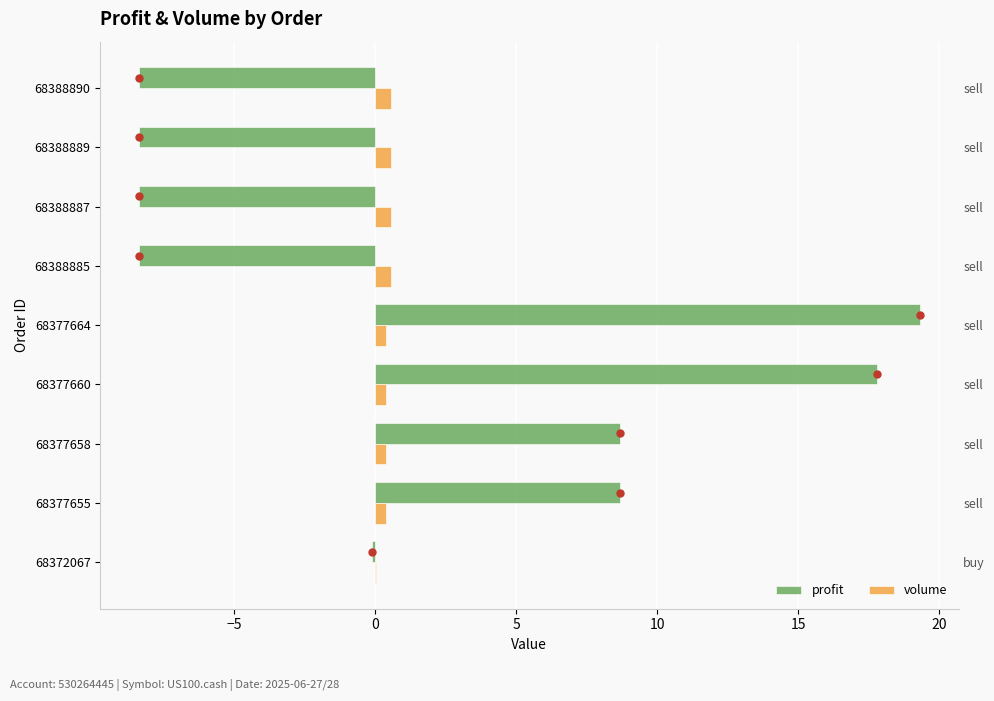

What is the value of the volume bar at the 4th from the left?

0.4